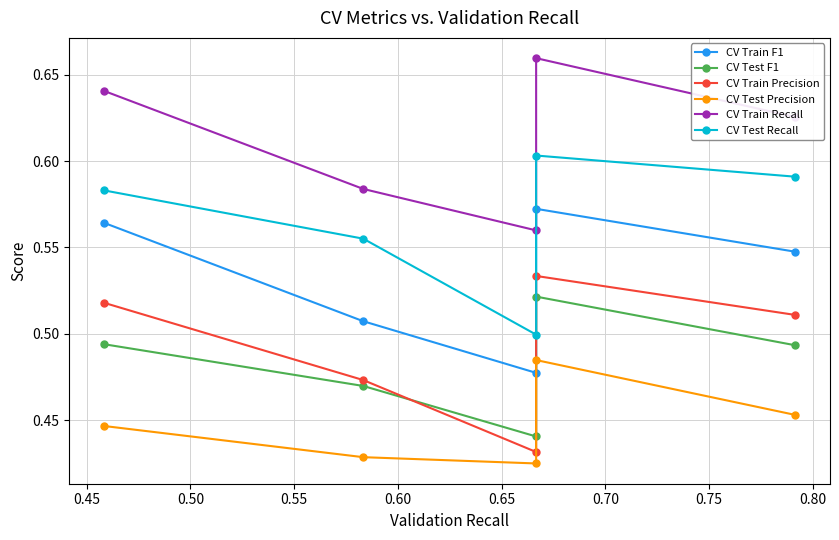

True or false: CV Test Precision has more than 2 points higher than both neighbors.

False